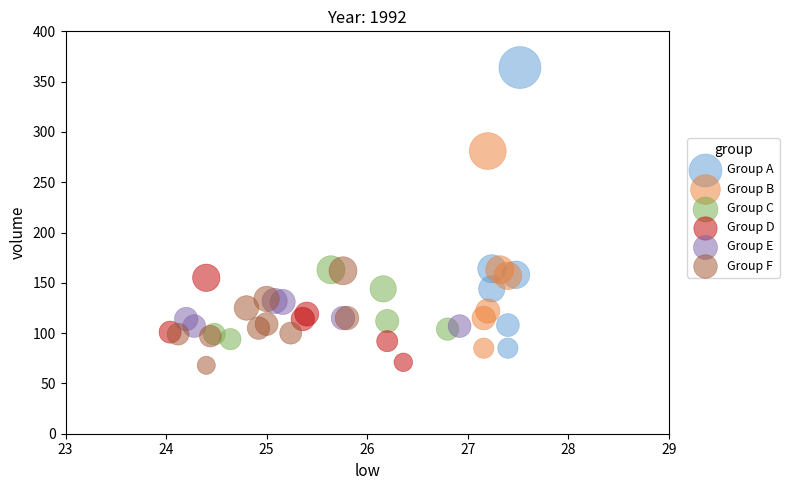

Which series has the widest spread of Y values?

Group A